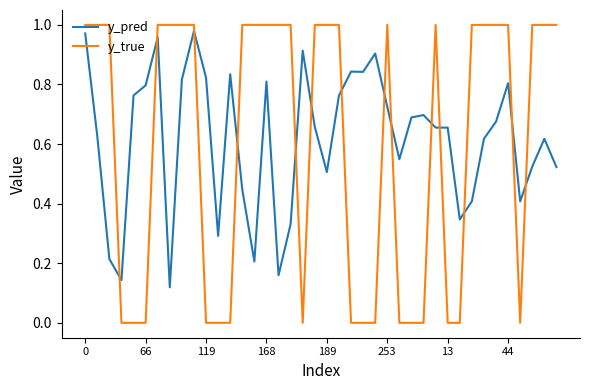

Which series has the largest range (max minus min)?

y_true